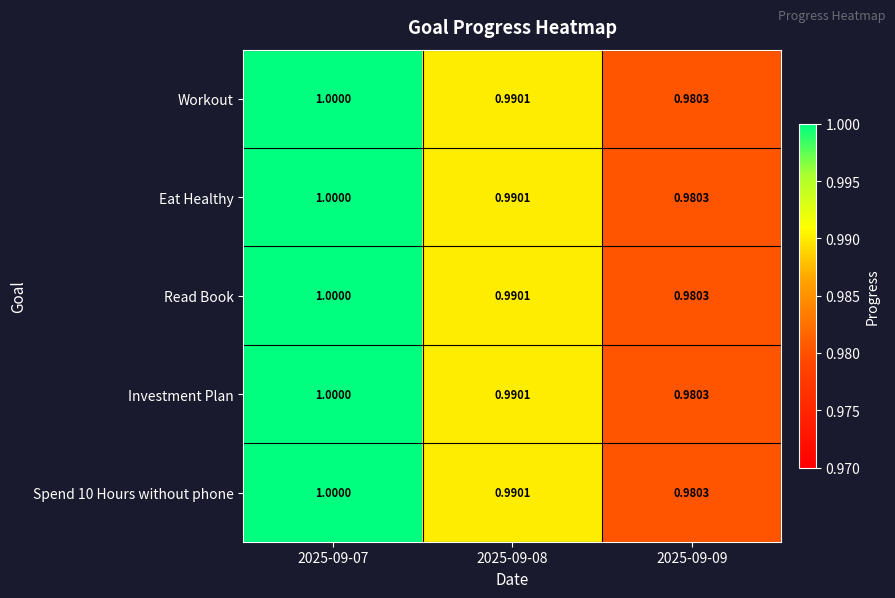

Rank the series at 2025-09-08 from lowest to highest value.

Workout, Eat Healthy, Read Book, Investment Plan, Spend 10 Hours without phone